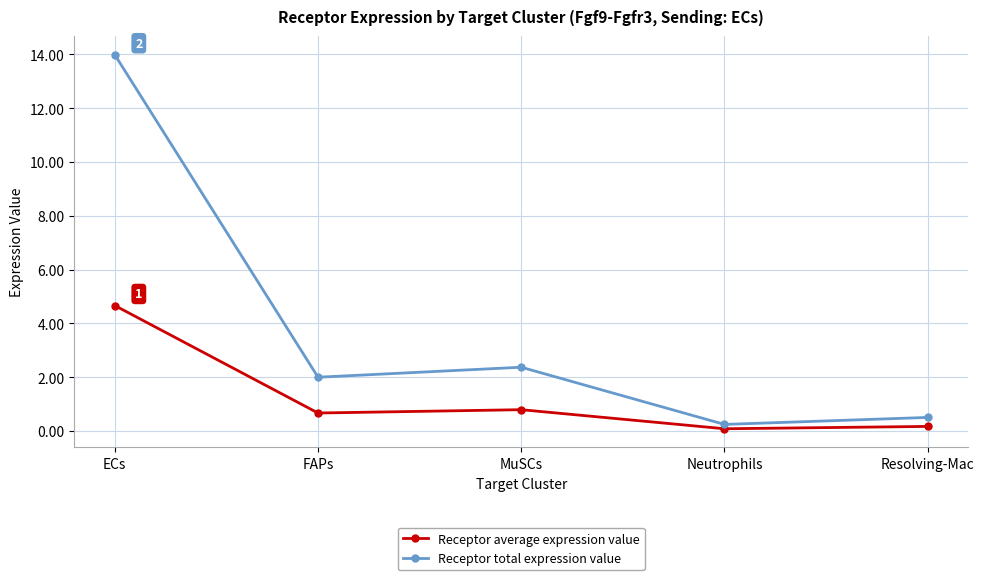

What is the sum of all Receptor average expression value values?

6.4